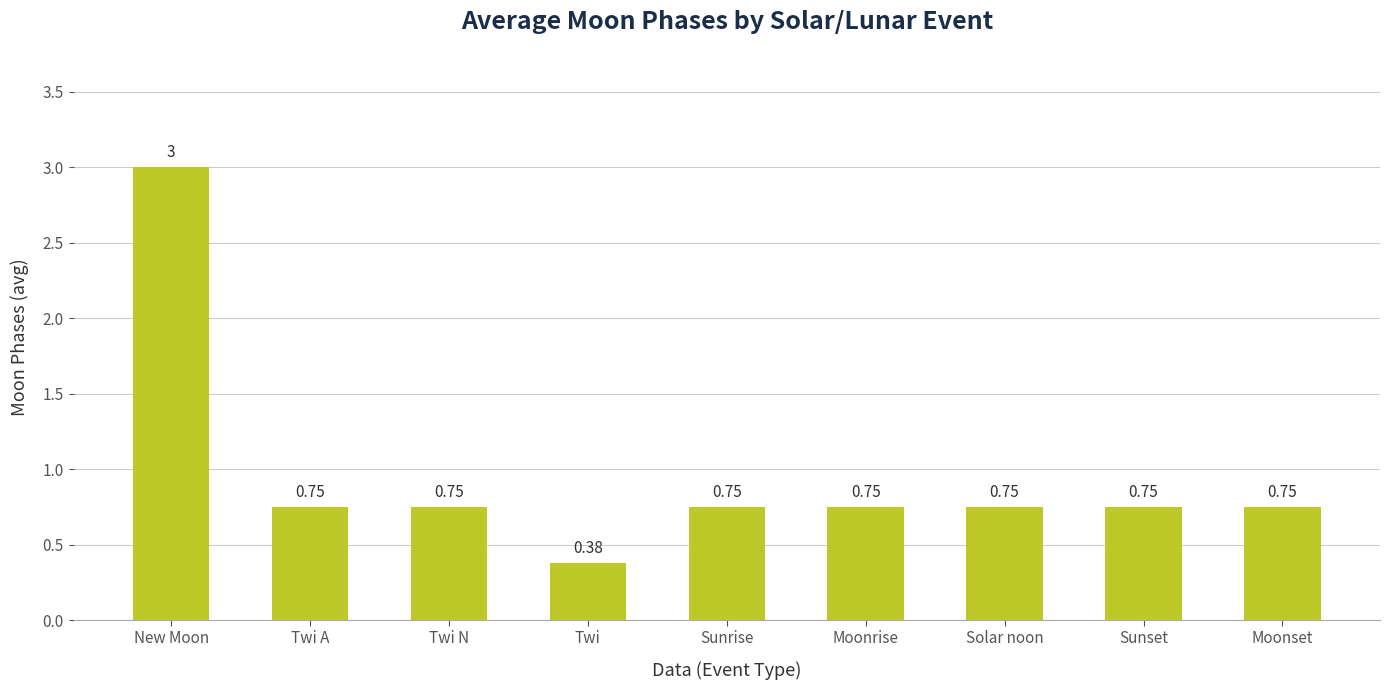

What is the difference between the maximum and minimum values?

2.6